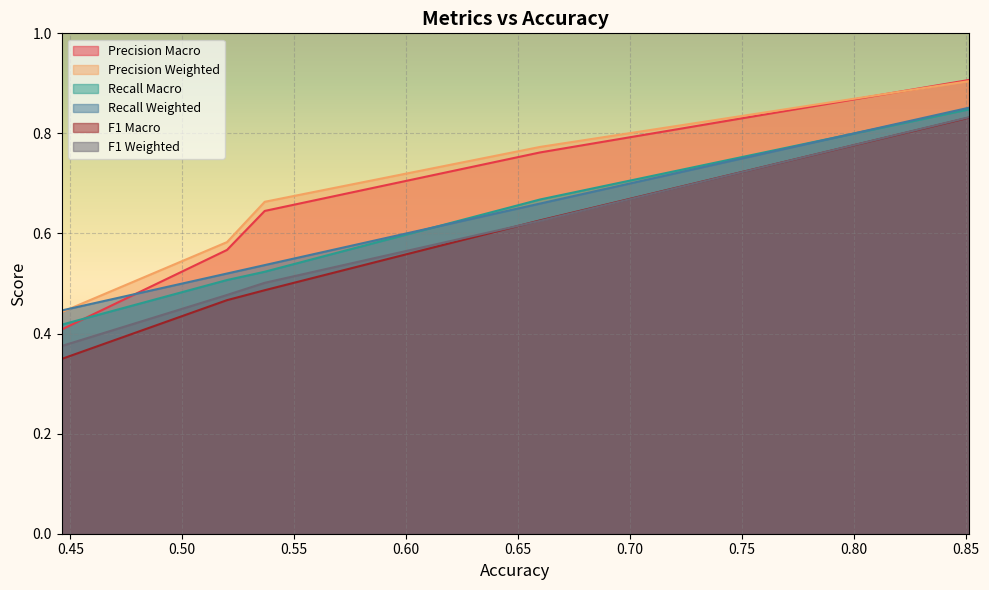

How many lines are shown in the chart?

6